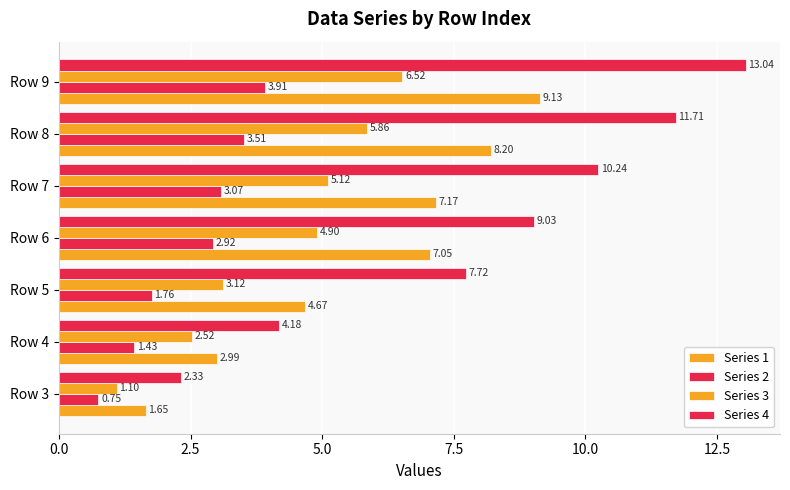

How many data points does each series have?

7